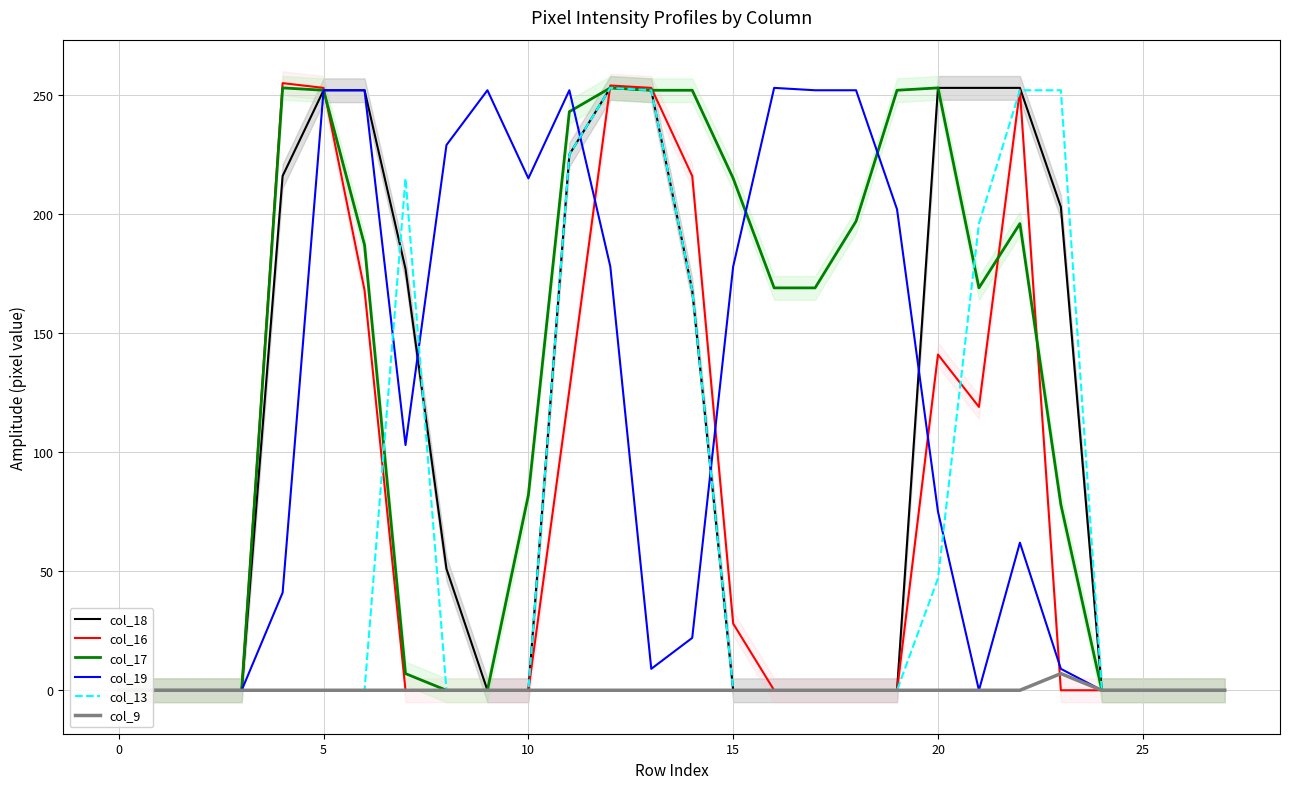

Is the value of col_16 at 0 greater than the value of col_9 at 27?

No